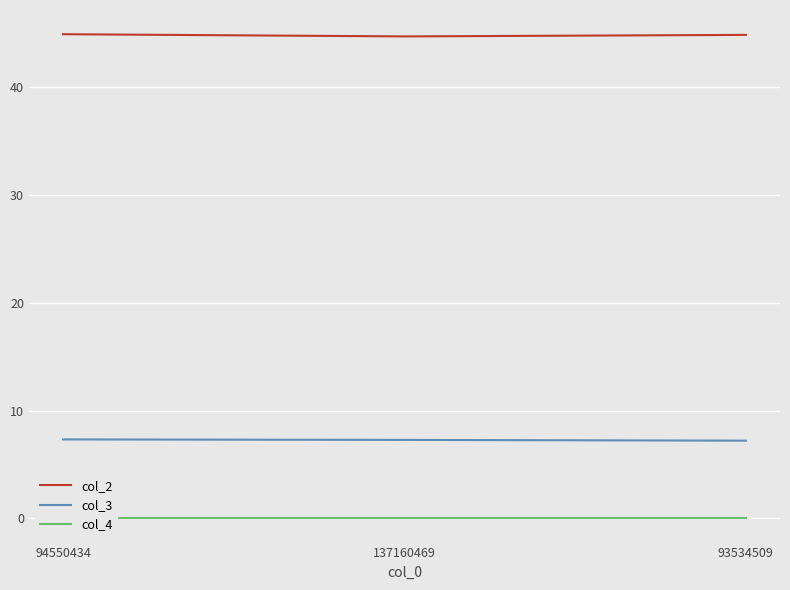

What is the lowest value of the col_3 series?

7.2